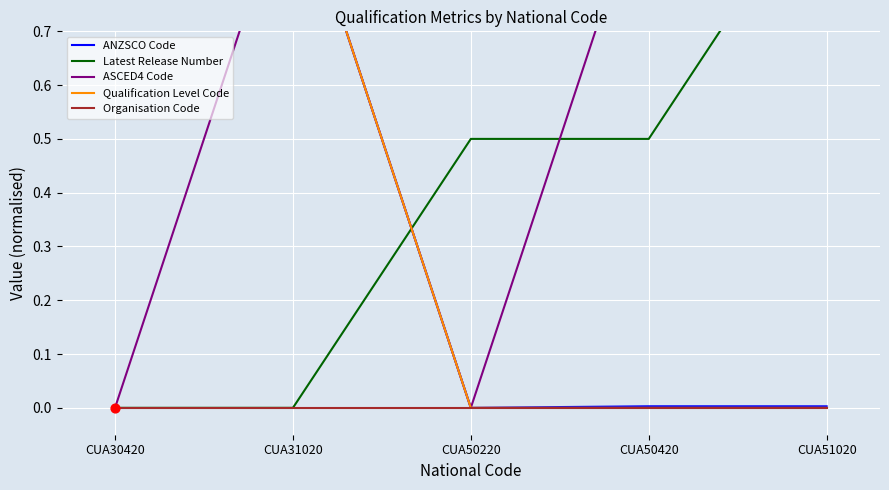

At which category is the sum across all series the highest?

CUA31020